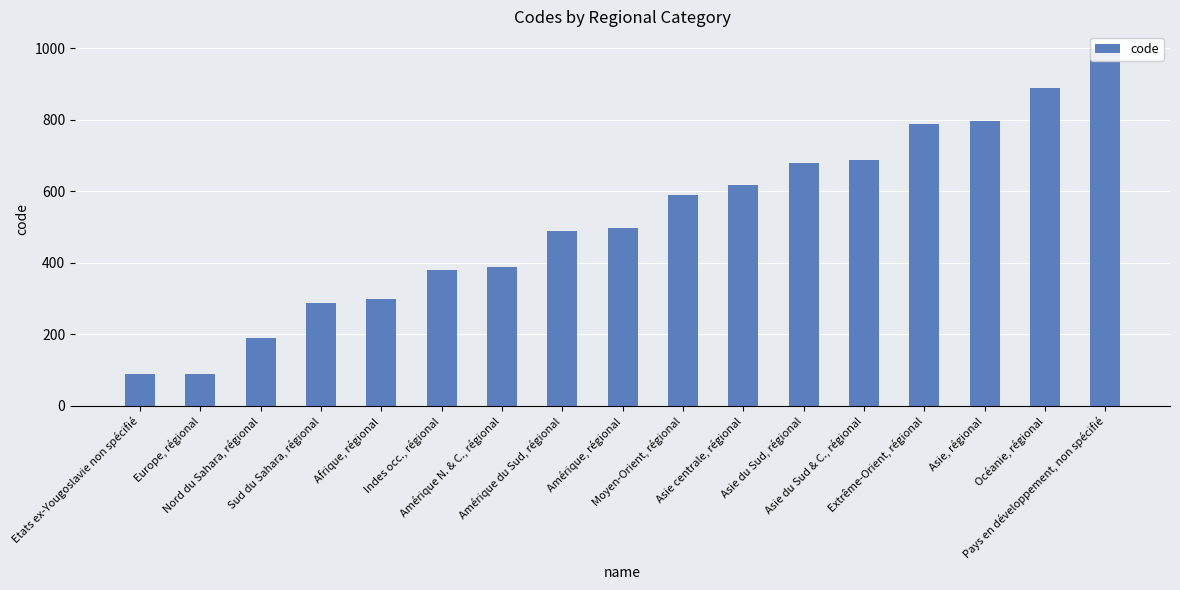

True or false: the data shows 1374 at Pays en développement, non spécifié.

False